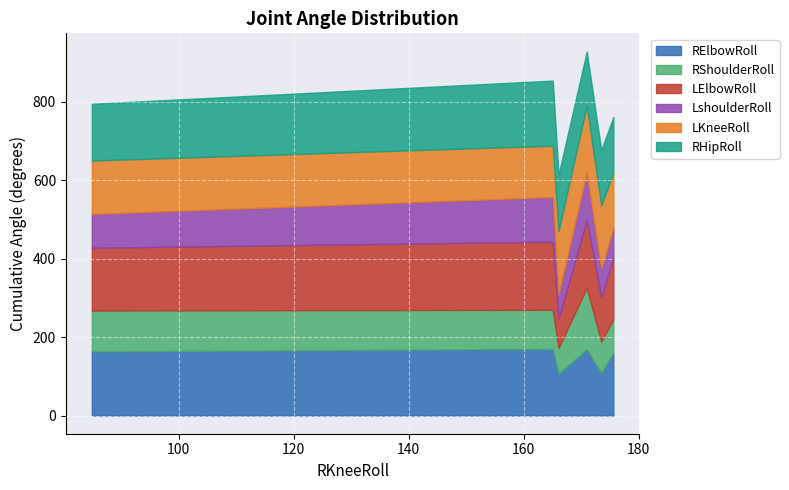

What is the lowest value of the RElbowRoll series?

107.5